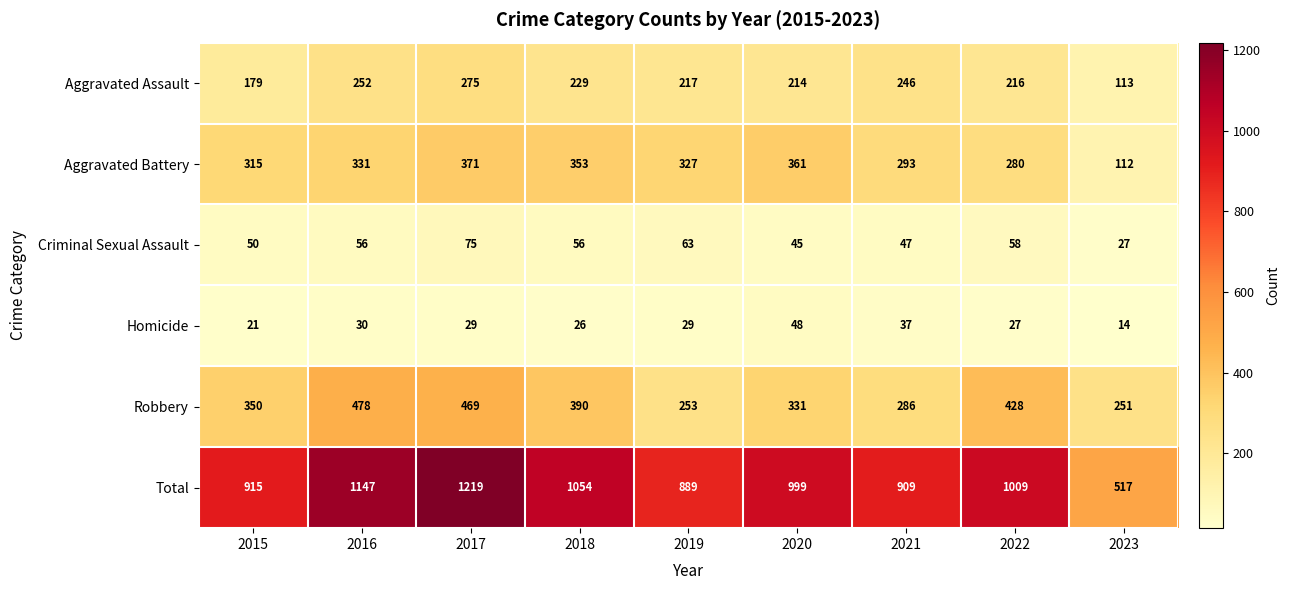

What value does the Robbery series have at 2019, to the nearest 5?

255